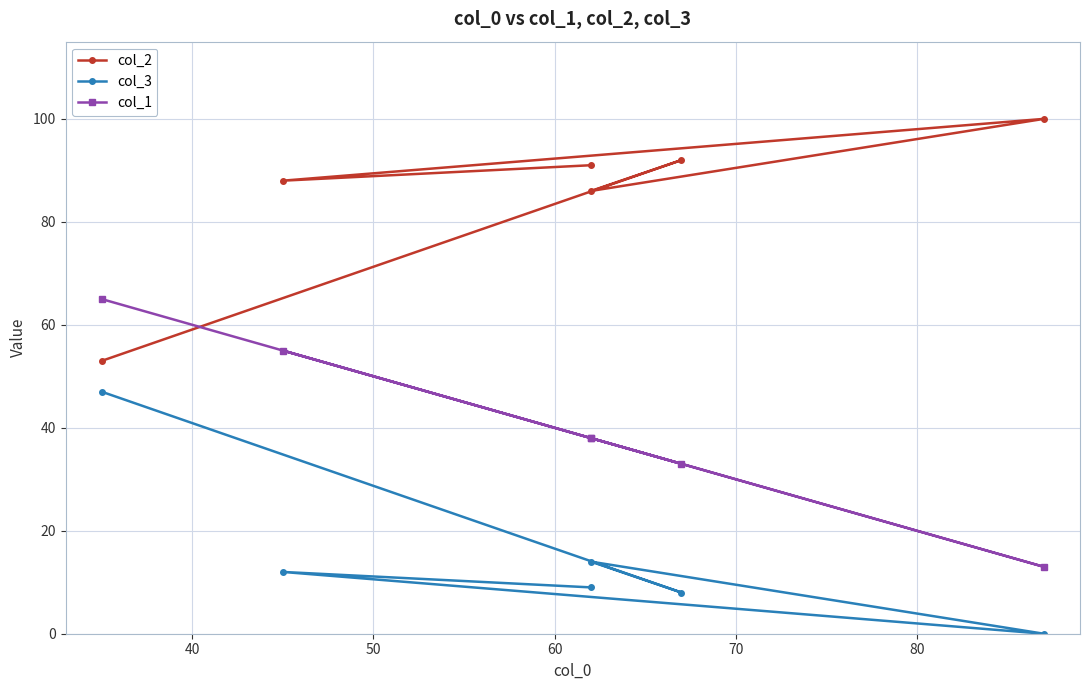

At how many categories does at least one series exceed 78?

5